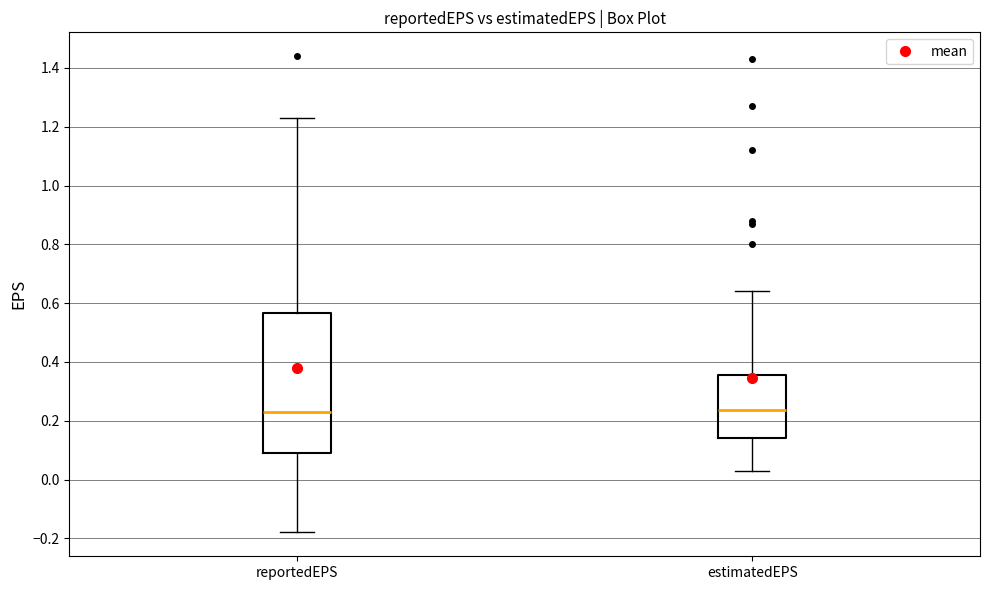

Reading left to right, transcribe this box plot: for each box, give where its median line is, the range the box spans, and where its two whiskers end, as read against the y-axis. The values are not printed on the chart, so give them approximately, as read against the axis.

reportedEPS: median 0.24, box 0.10 to 0.56, whiskers -0.18 to 1.24
estimatedEPS: median 0.24, box 0.14 to 0.36, whiskers 0.04 to 0.64